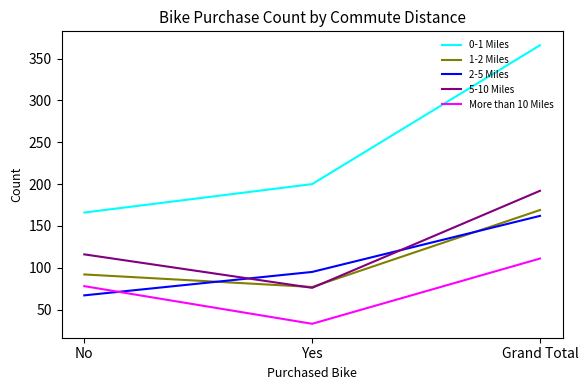

Reading right to left, extract all data points from this chart.

0-1 Miles: Grand Total=366	Yes=200	No=166
1-2 Miles: Grand Total=169	Yes=77	No=92
2-5 Miles: Grand Total=162	Yes=95	No=67
5-10 Miles: Grand Total=192	Yes=76	No=116
More than 10 Miles: Grand Total=111	Yes=33	No=78